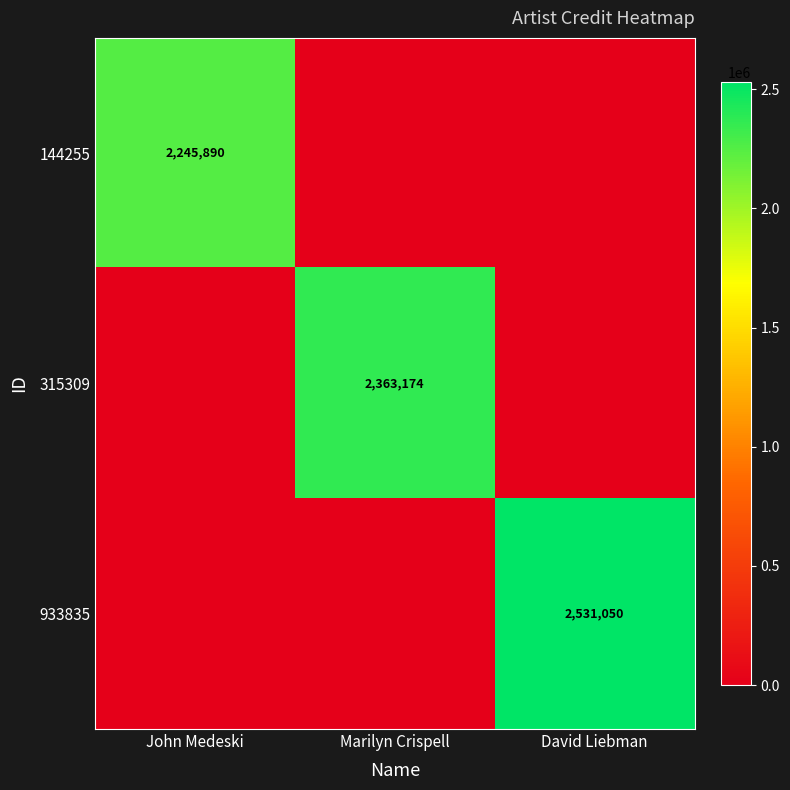

What is the spread (max minus min) of values at David Liebman?

2531050